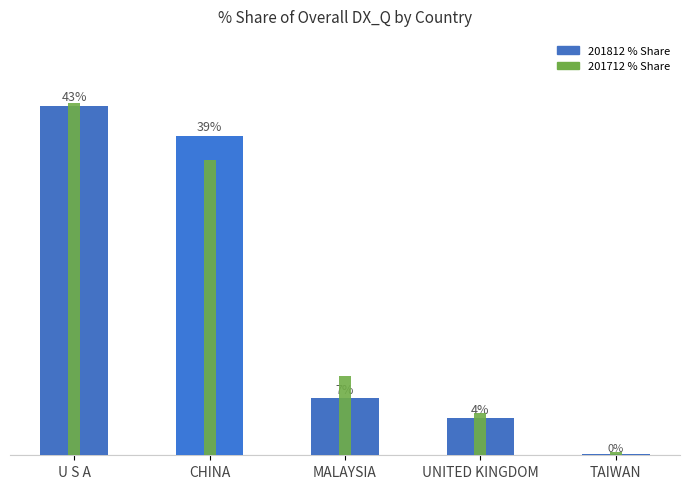

The 201712_% Share series shows 64.6 at CHINA. True or false?

False